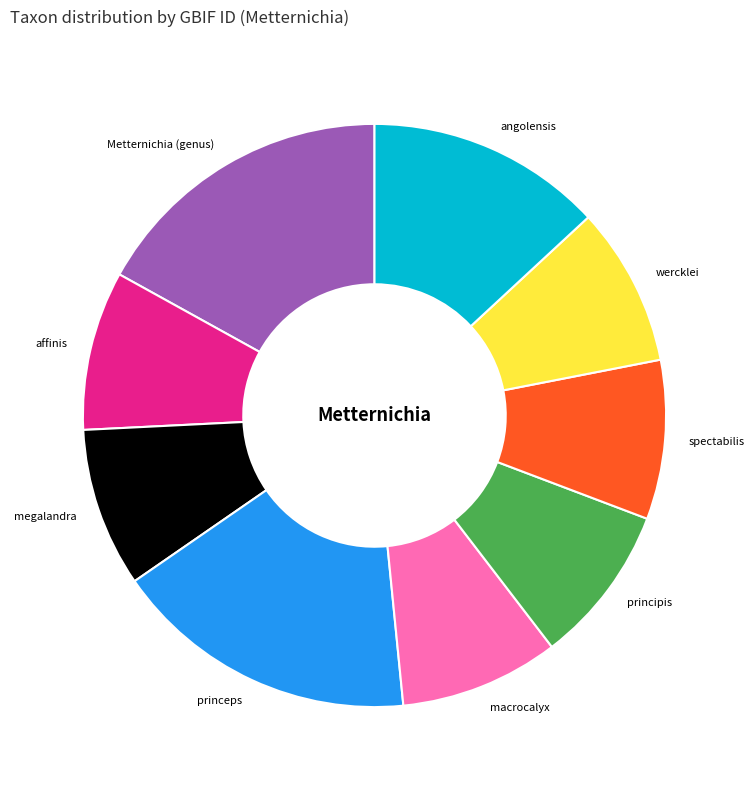

Approximately how many times larger is the value at spectabilis compared to Metternichia (genus)?

0.5